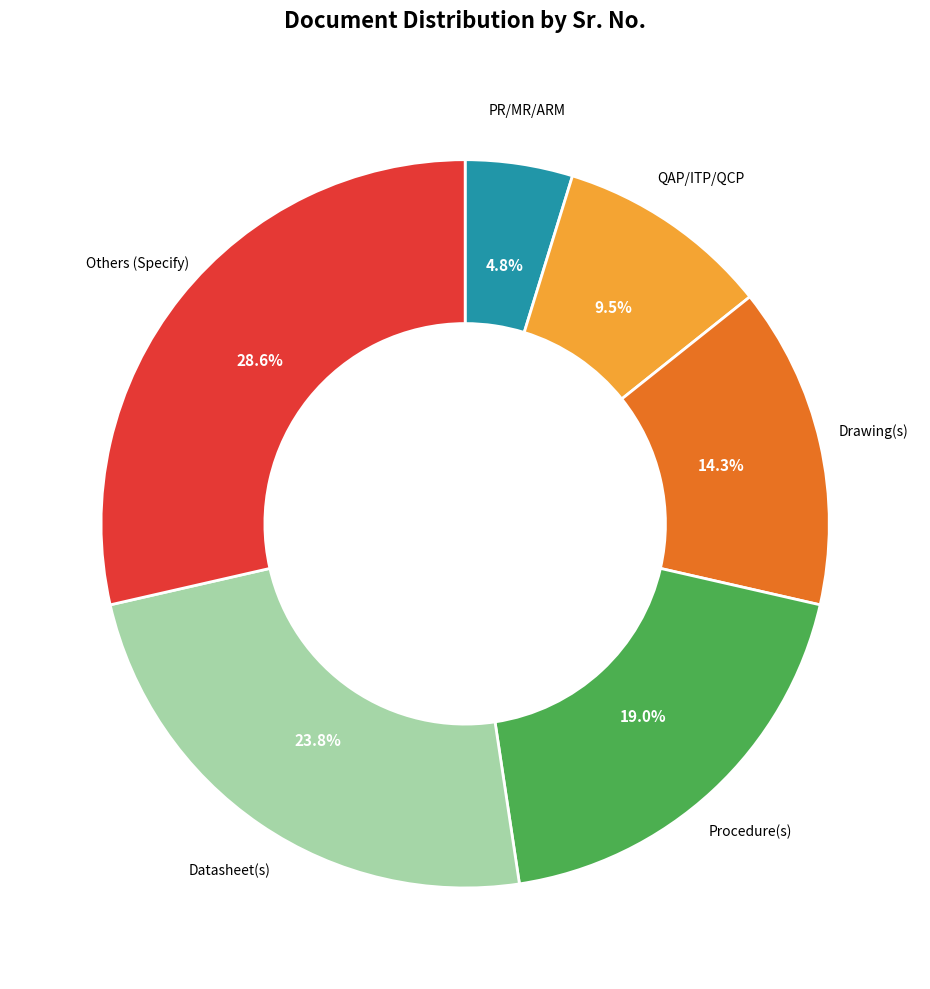

The PR/MR/ARM slice represents 14% of the pie. True or false?

False